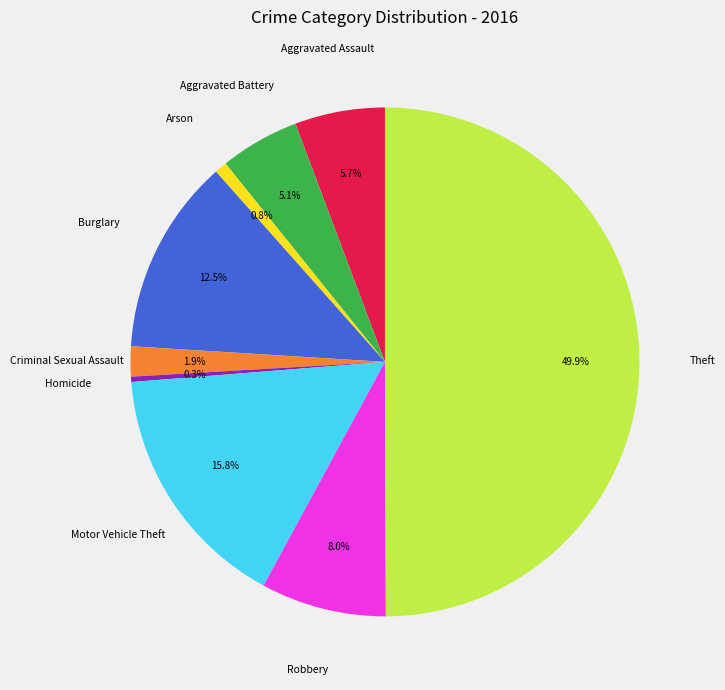

Which has a higher value, Criminal Sexual Assault or Arson?

Criminal Sexual Assault